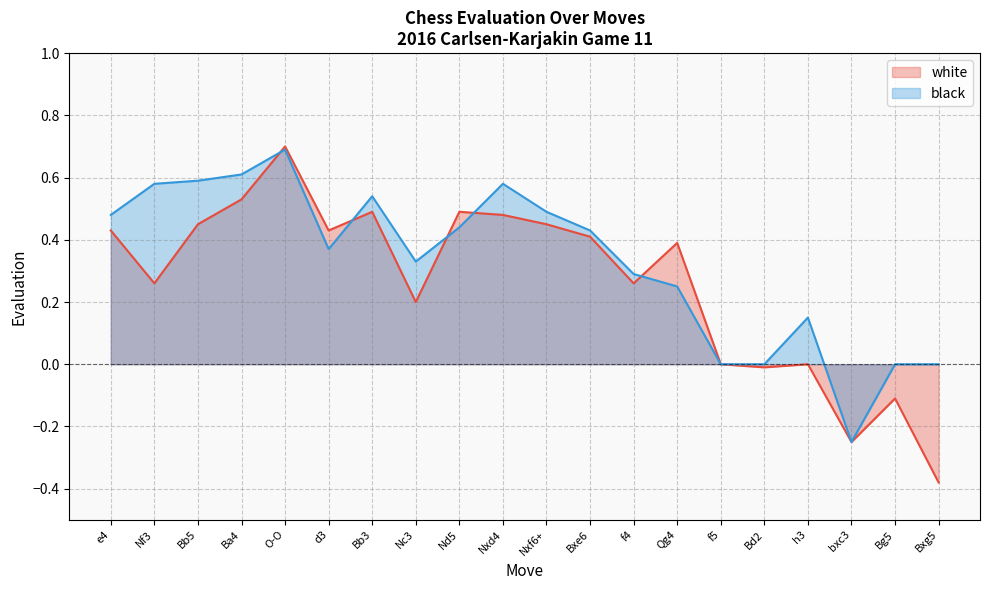

What is the difference between the second highest and minimum values in the black series?

0.9